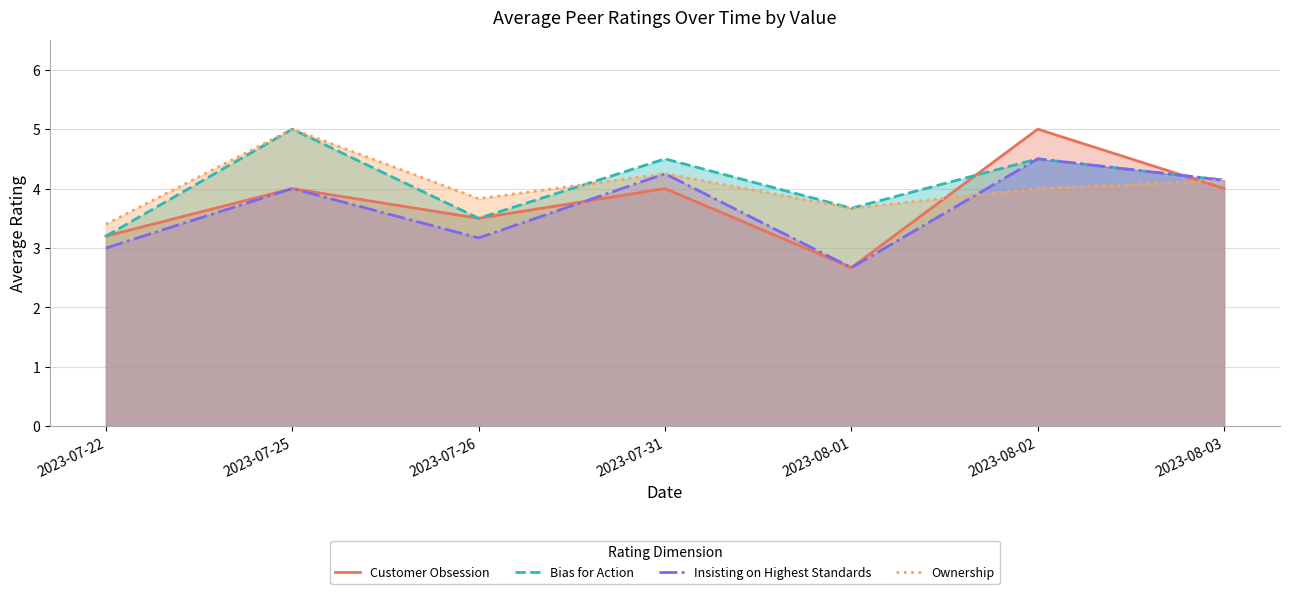

At how many categories does at least one series exceed 3?

7